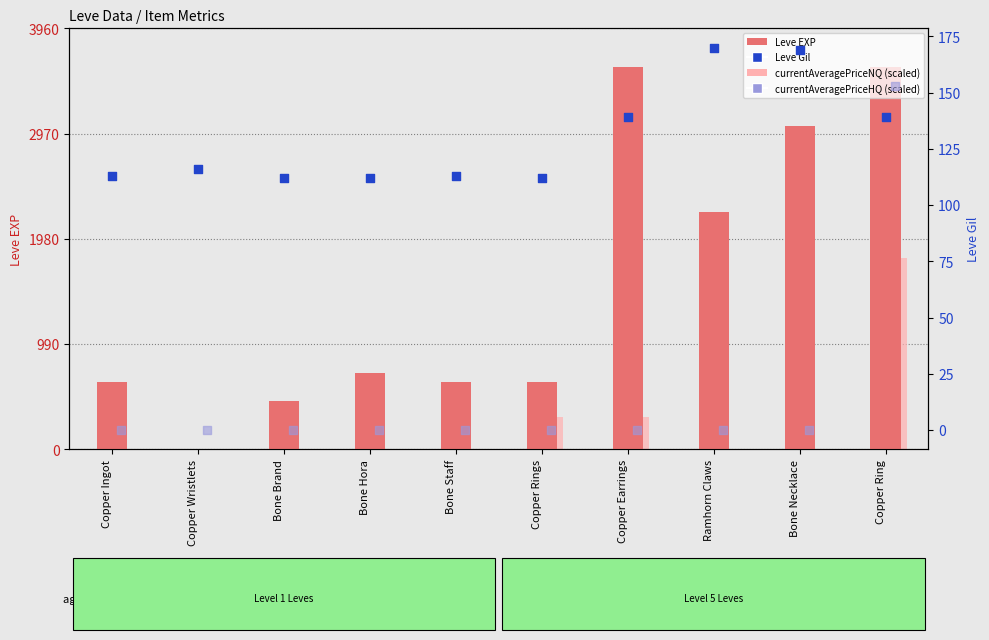

At how many categories does at least one series exceed 503?

8